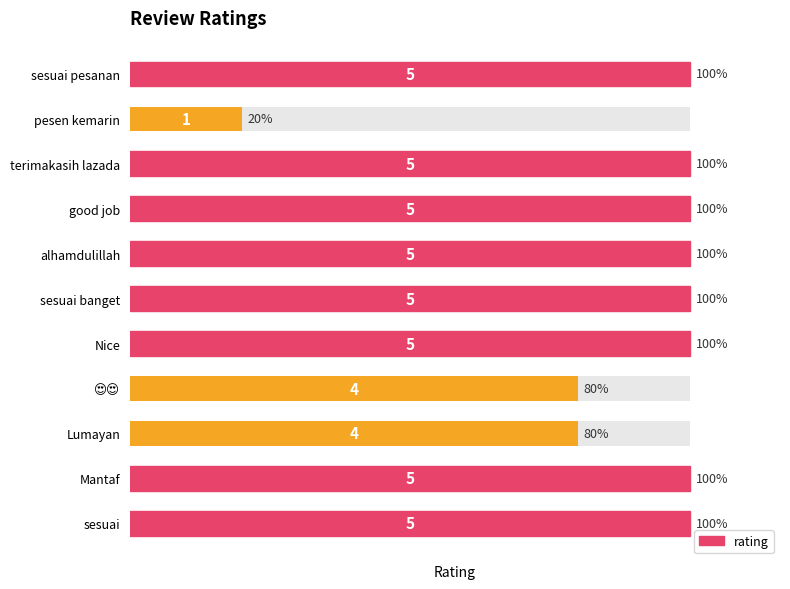

How many values are between 4 and 5?

10